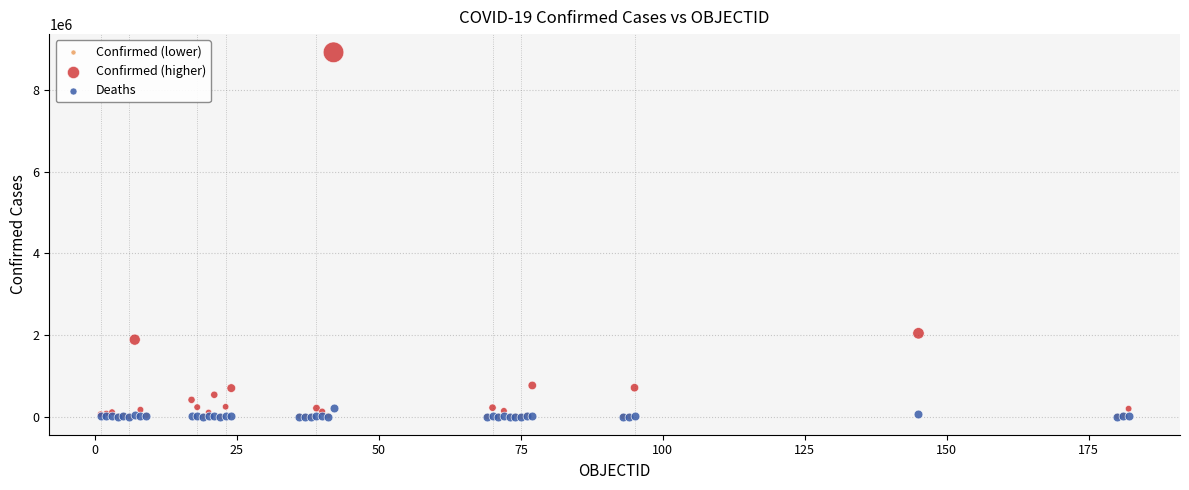

Which series has the widest spread of Y values?

Confirmed (higher)